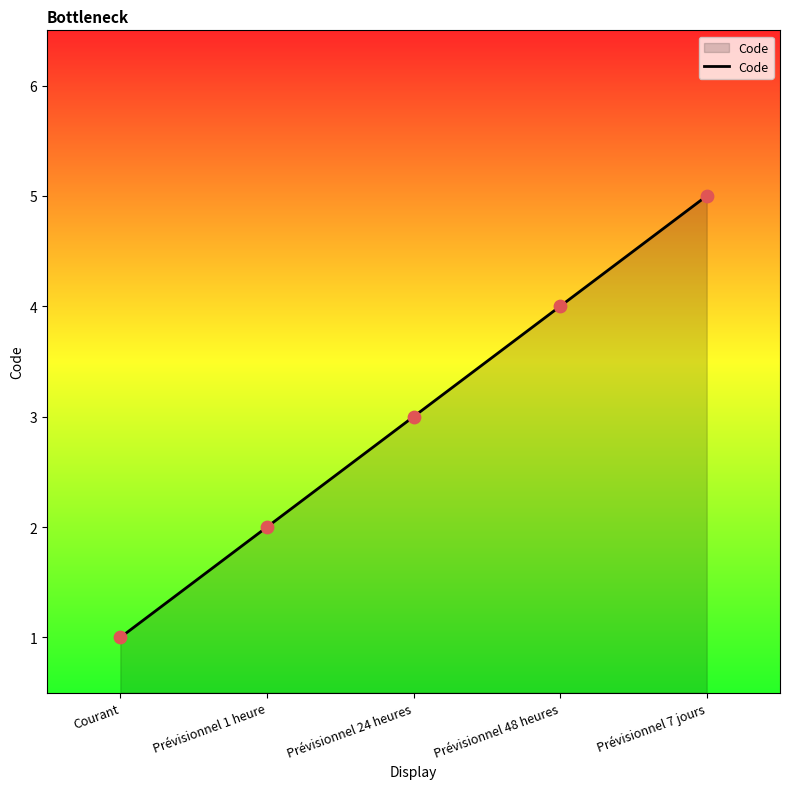

Between Courant and Prévisionnel 24 heures, which is larger?

Prévisionnel 24 heures